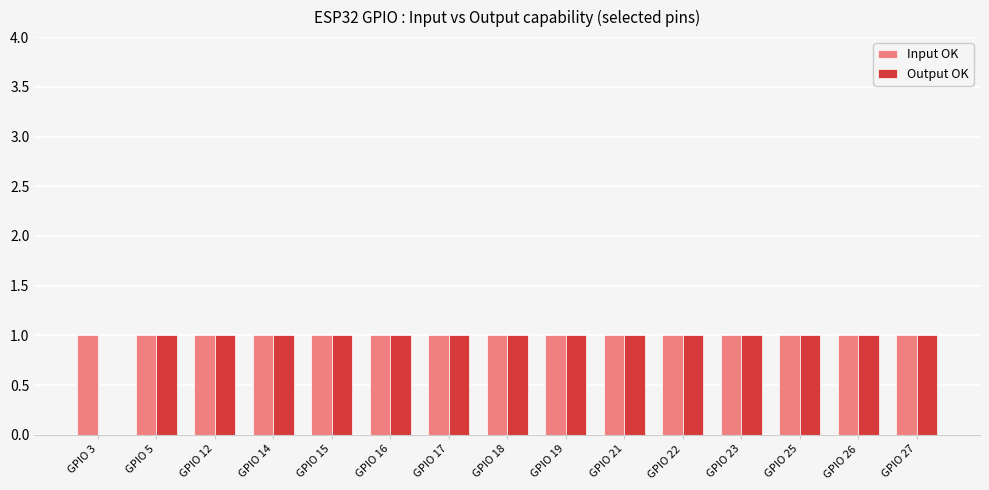

Which series has the largest total across all categories?

Input OK